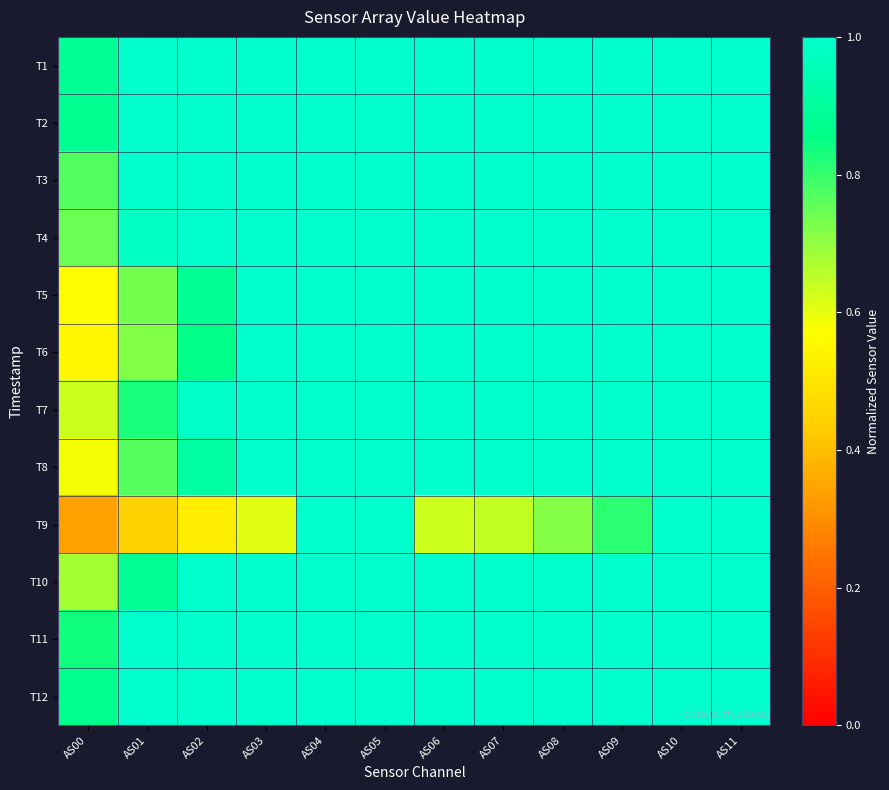

At which category does the chart reach its minimum across all series?

AS00